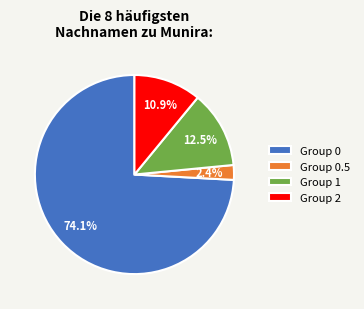

Count the number of slices in the pie.

4